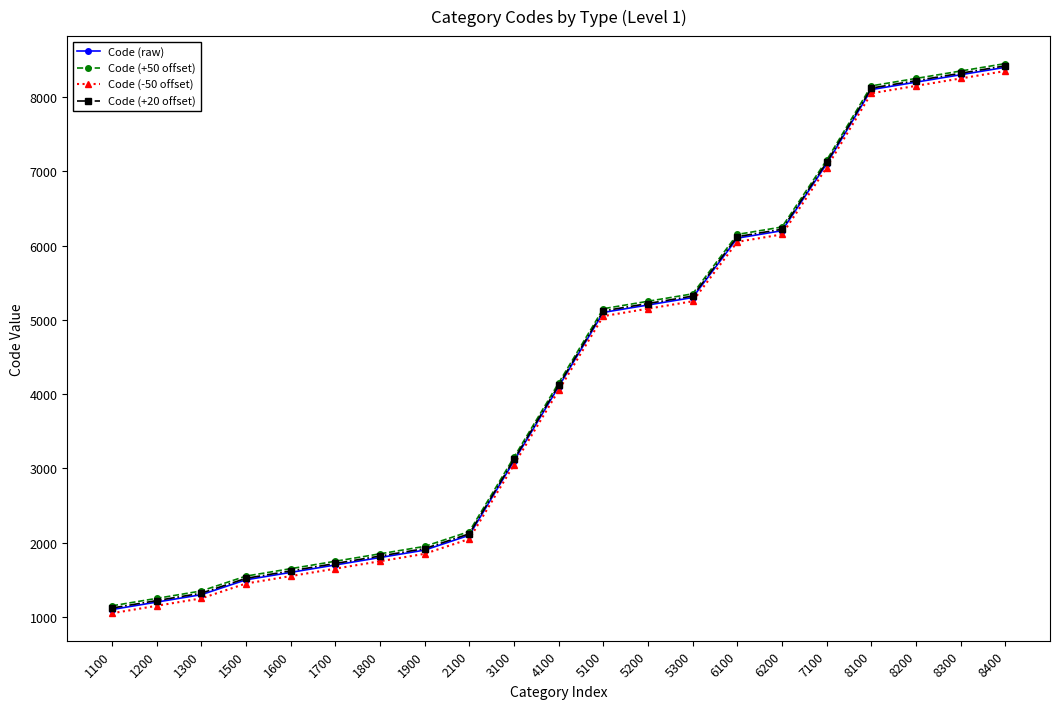

Is the value of Code (+50 offset) at 1900 greater than the value of Code (+20 offset) at 5300?

No